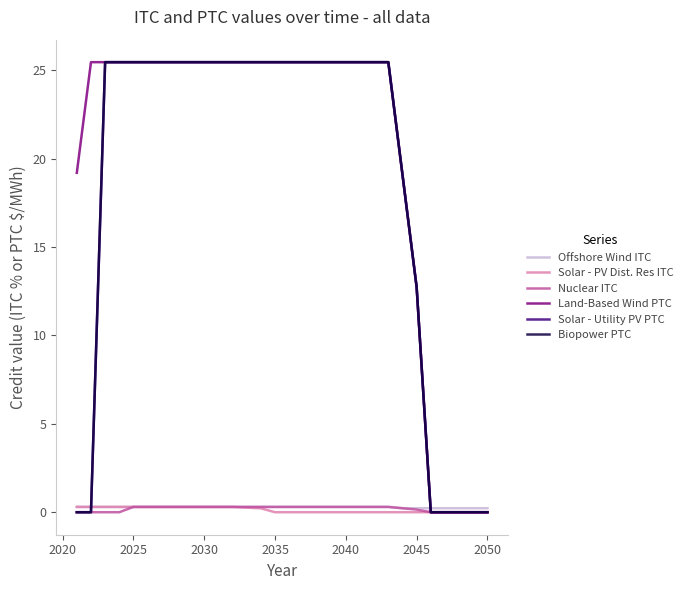

Does the chart have visible grid lines?

No